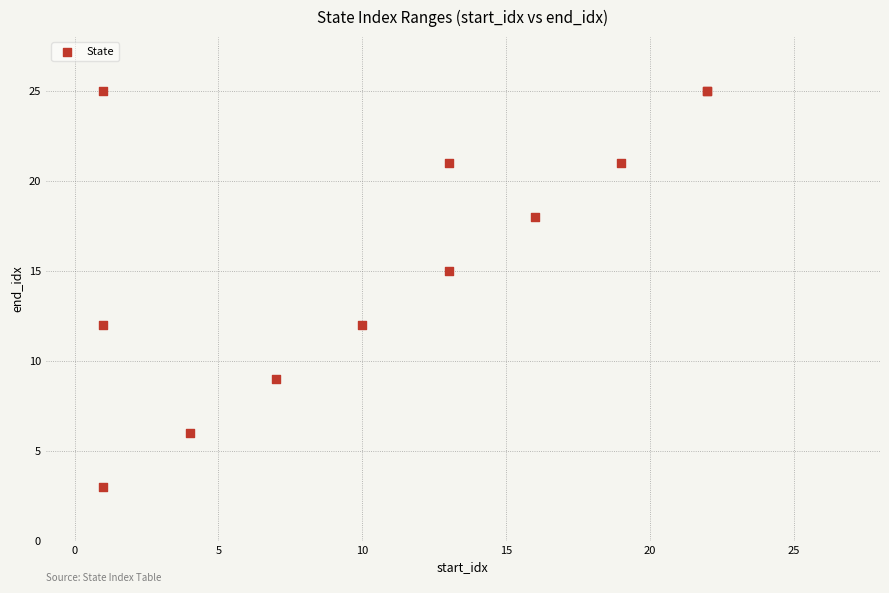

What Y value in the scatter plot is closest to 14?

15